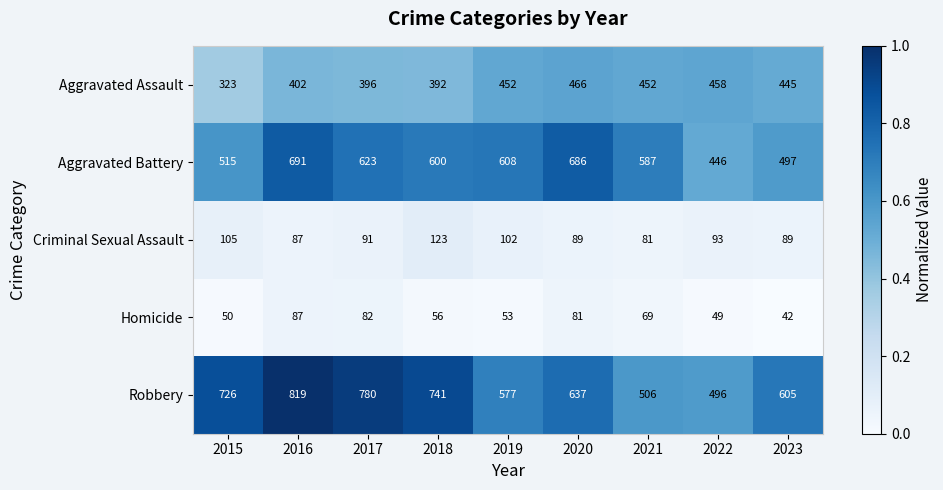

What is the difference between the second highest and second lowest values in the Criminal Sexual Assault series?

18